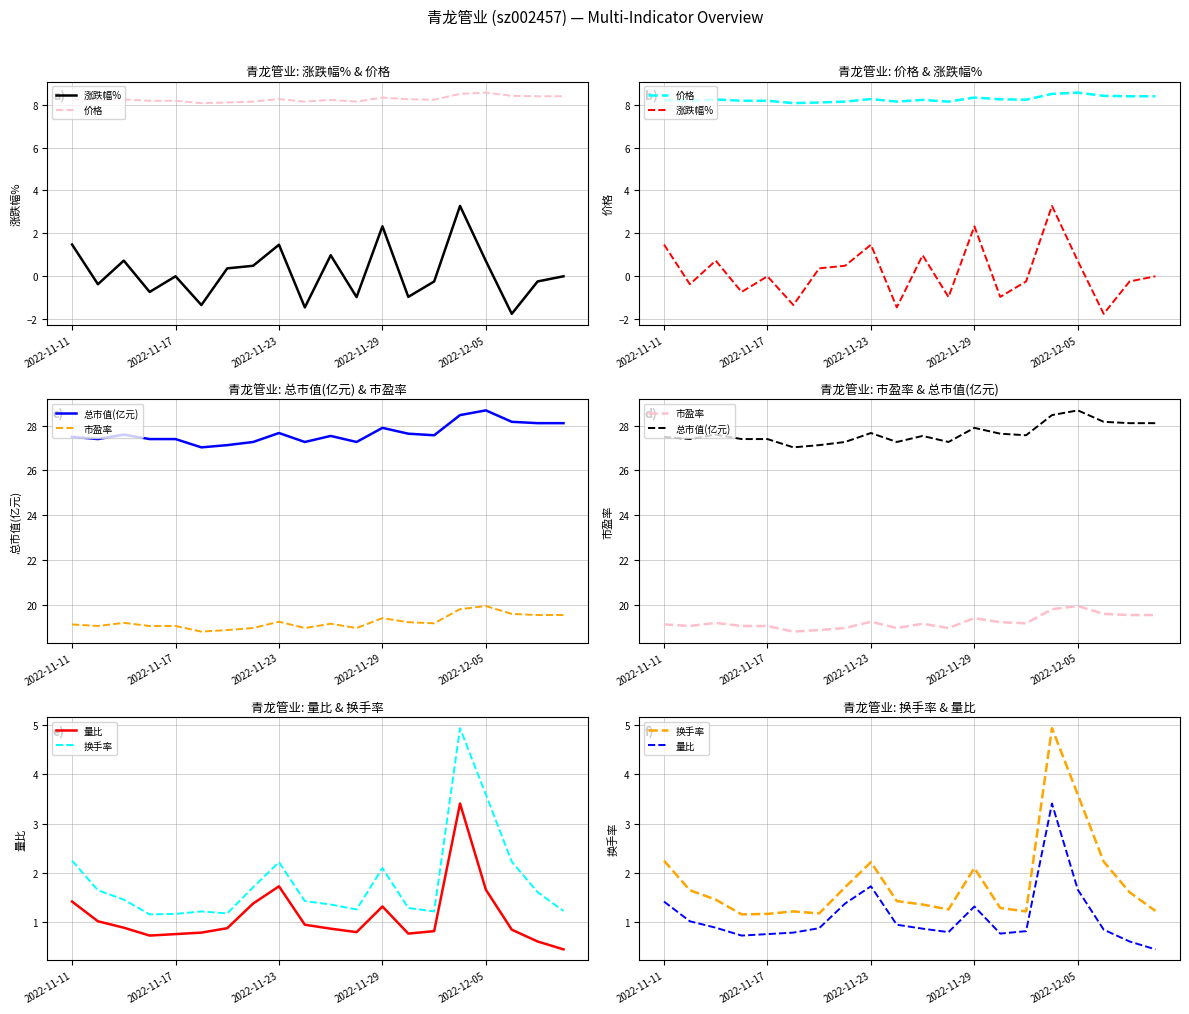

What position from the left is 5?

6